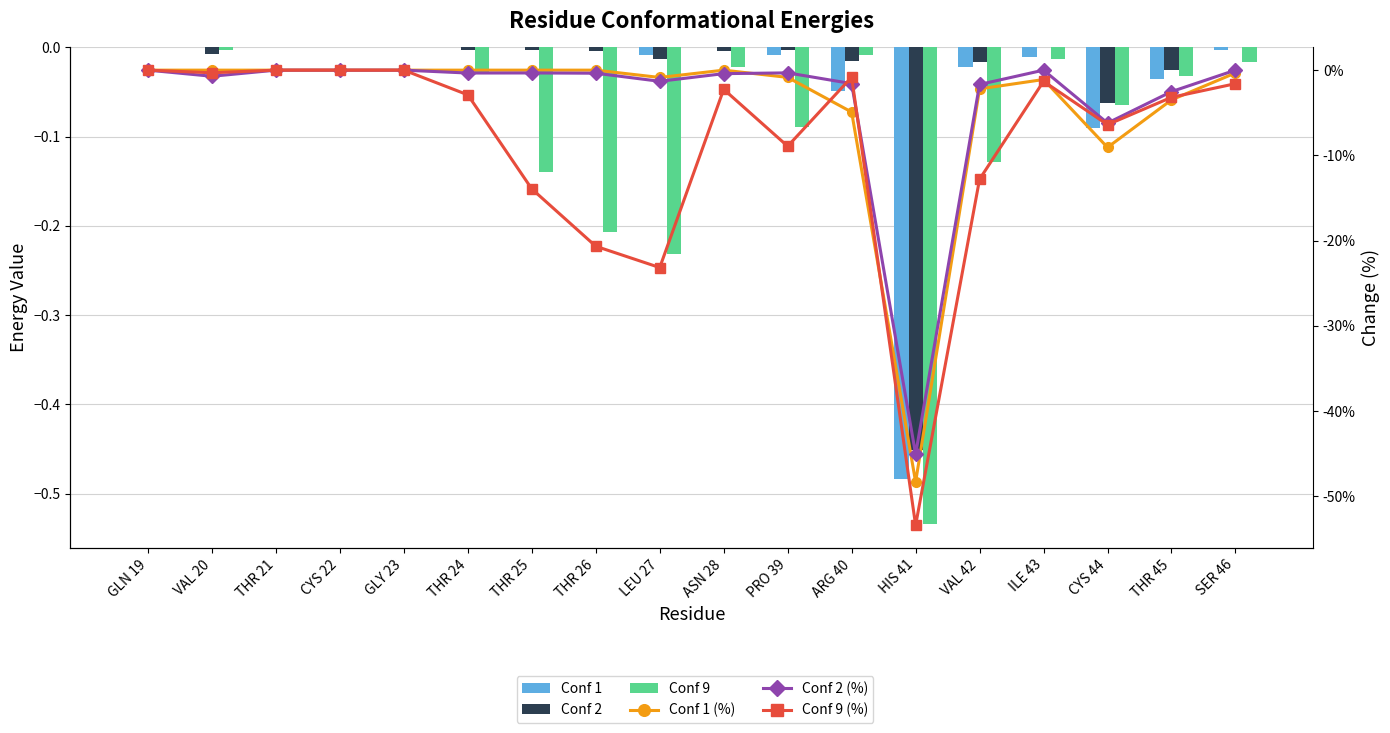

What is the difference between the second highest and minimum values in the Conf 9 (%) series?

53.4